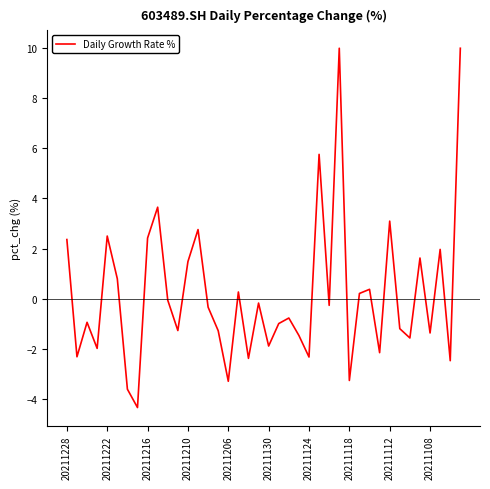

What is the average value?

0.2